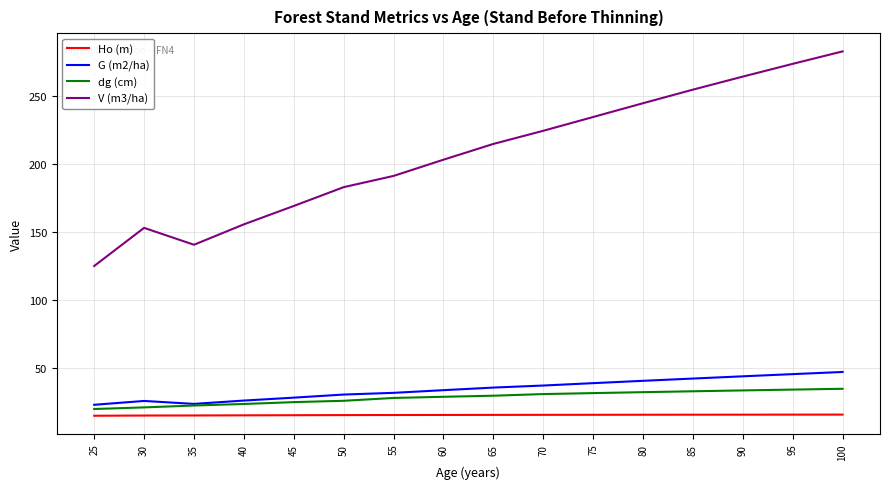

True or false: G (m2/ha) and Ho (m) cross at least once.

False